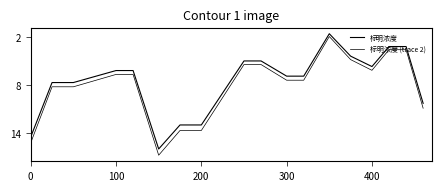

Is this an area chart (filled region under the line)?

No